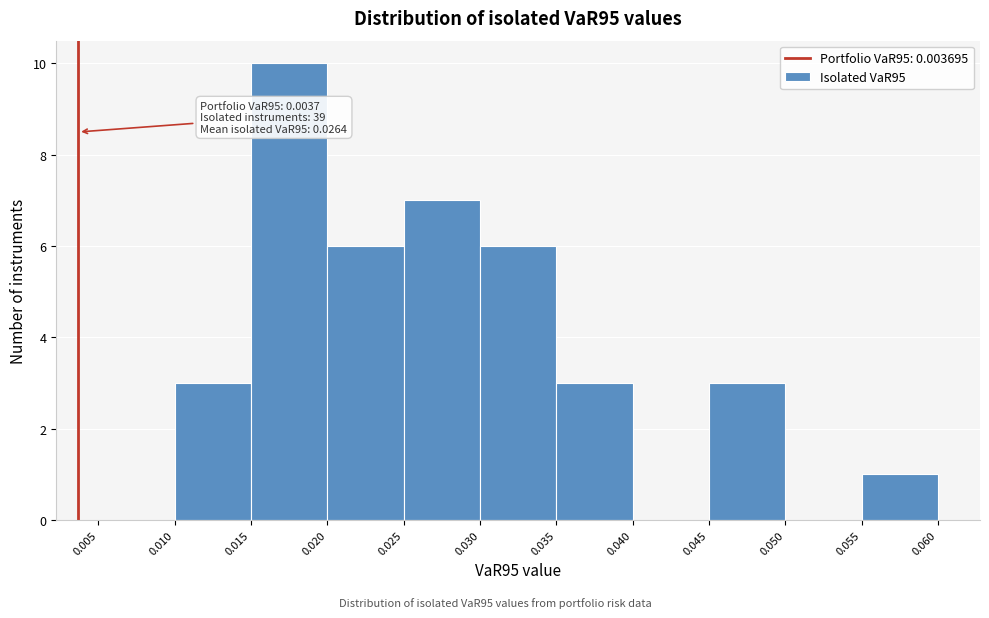

Which range on the x-axis has the tallest bar?

0.015 to 0.020